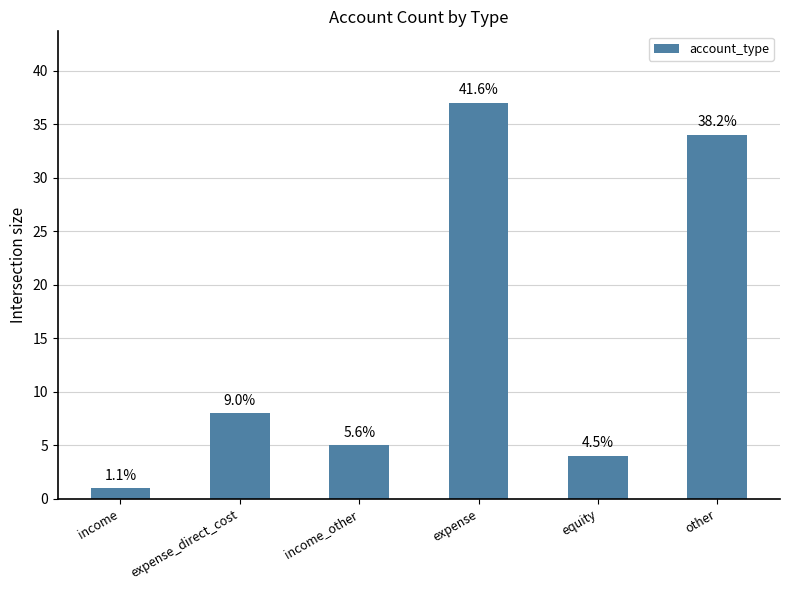

How many bars are there in total?

6